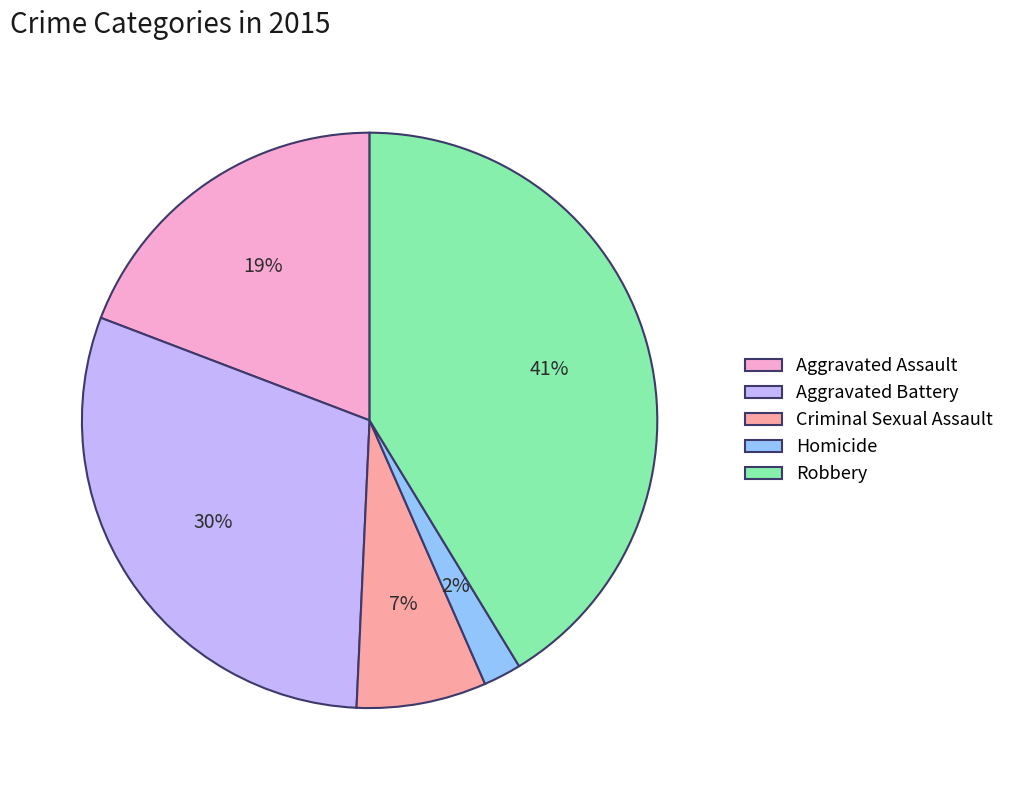

Is the sum of Criminal Sexual Assault and Robbery greater than half?

No